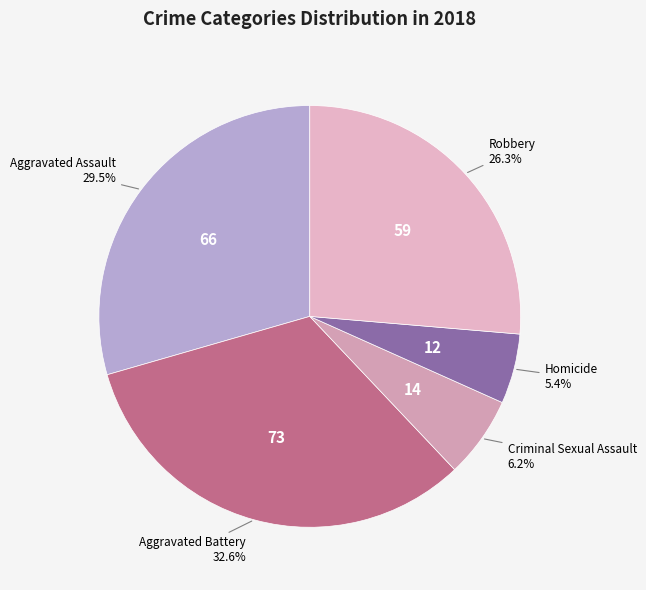

Which slice is the smallest?

Homicide